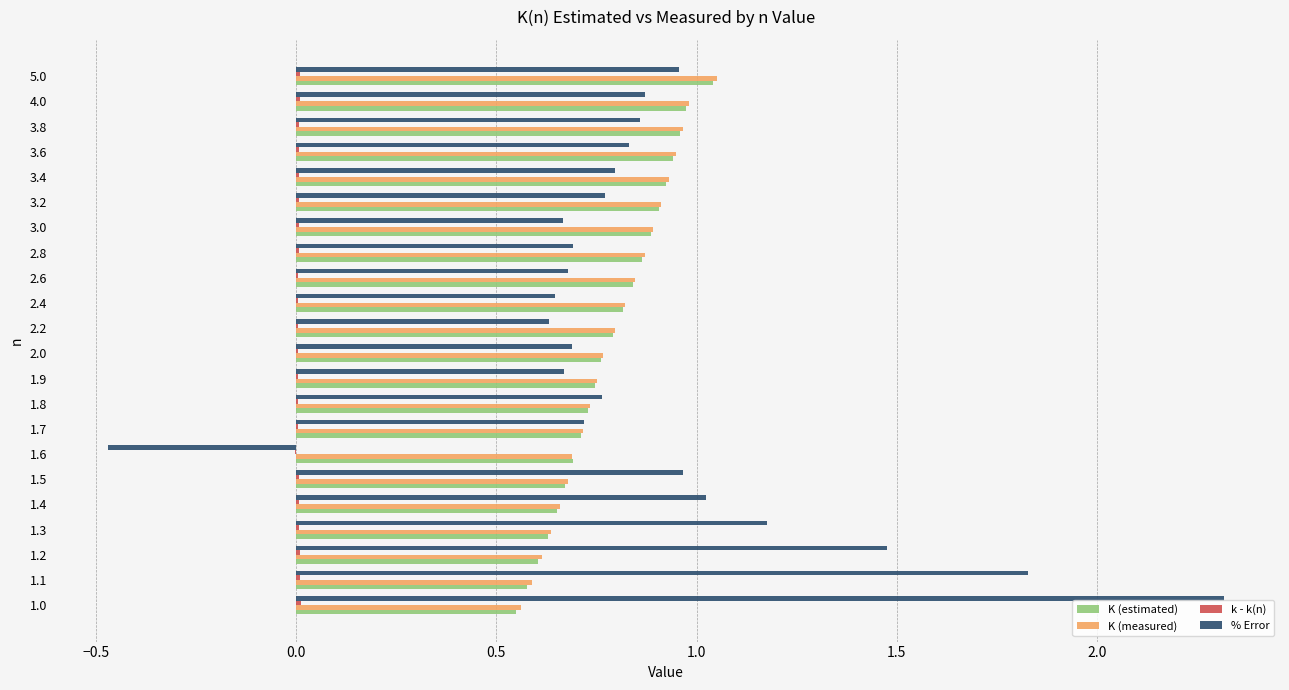

The value of K (measured) at 1.5 is 1.1. True or false?

False